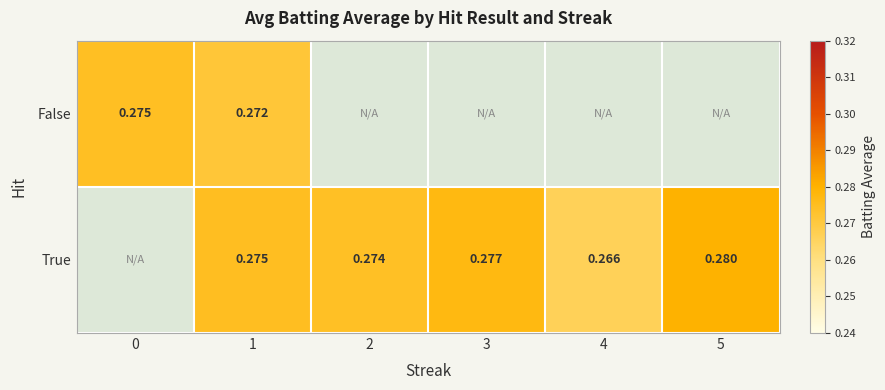

At which category is the sum across all series the highest?

1